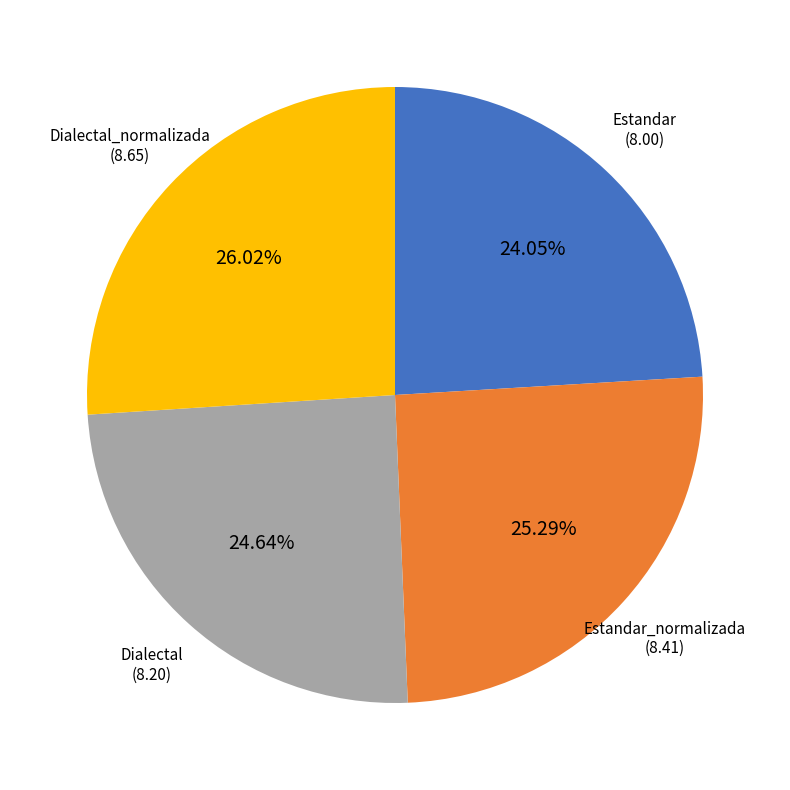

How many segments does this pie chart have?

4